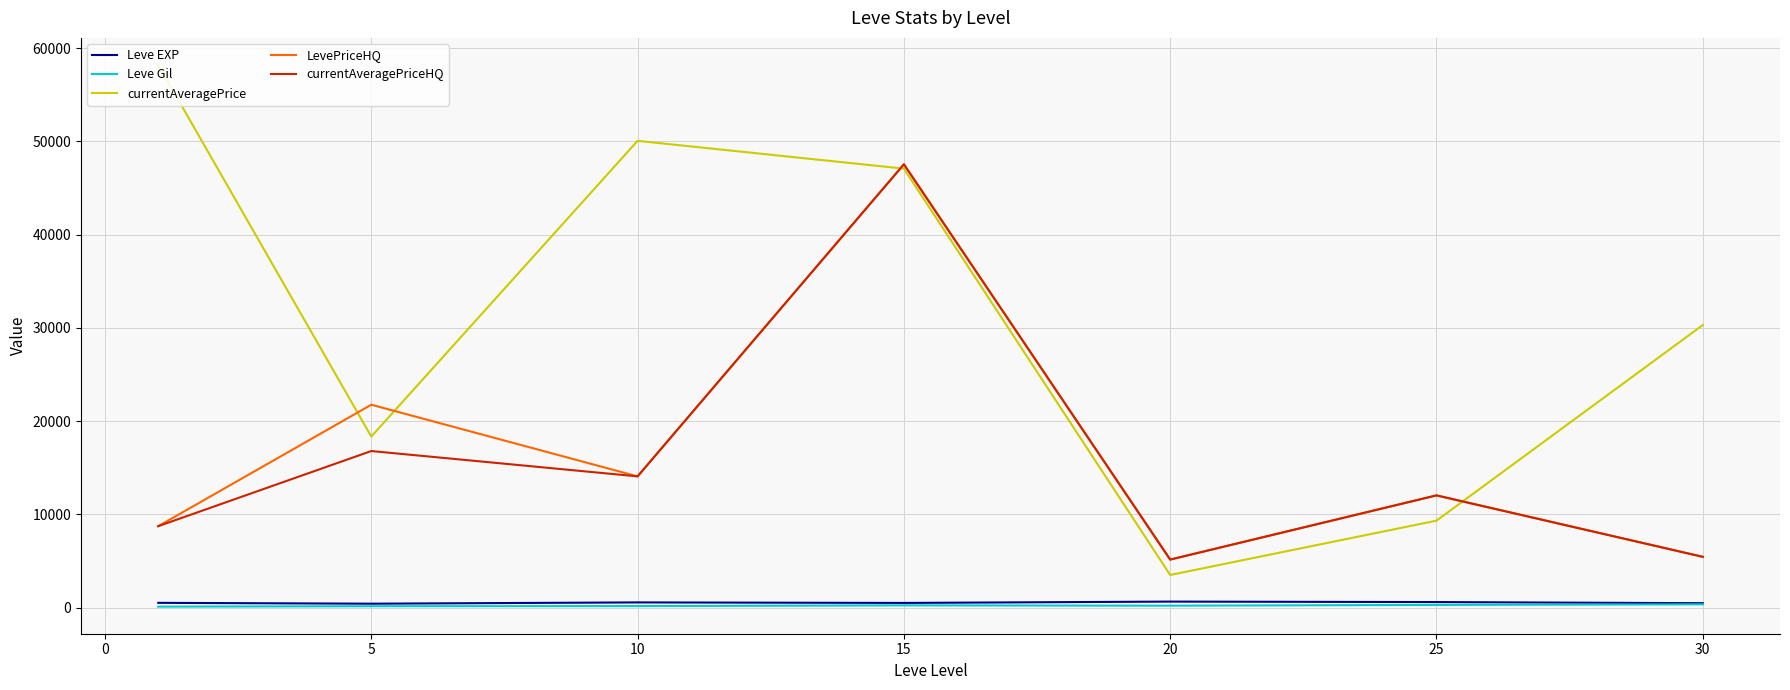

Which series has the largest total across all categories?

currentAveragePrice